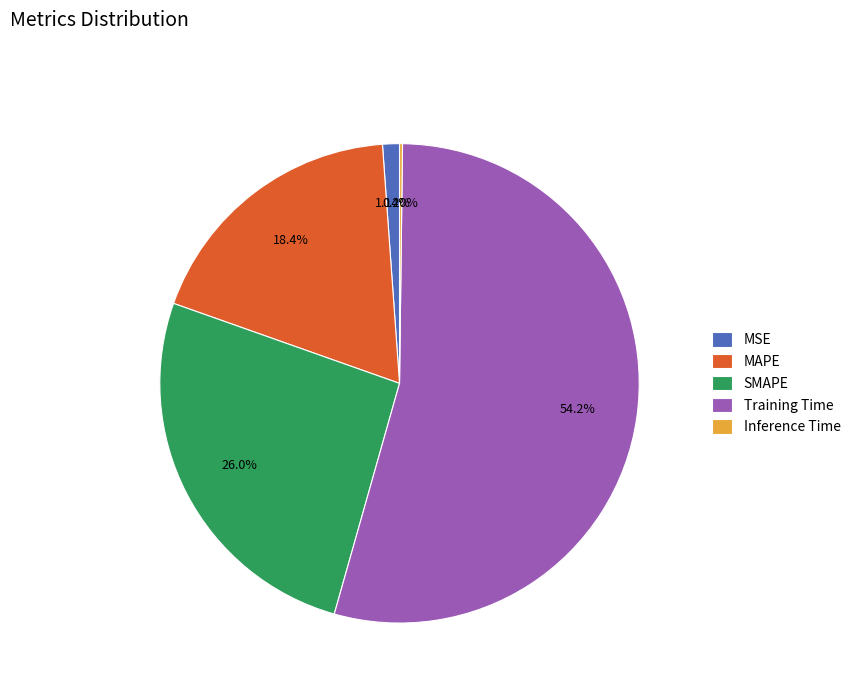

Is the sum of Training Time and SMAPE greater than half?

Yes